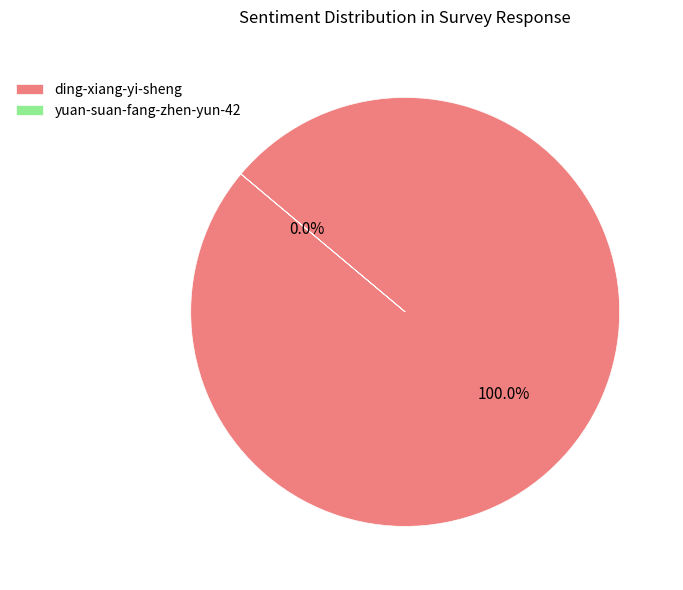

Rank the categories by value from lowest to highest.

yuan-suan-fang-zhen-yun-42, ding-xiang-yi-sheng